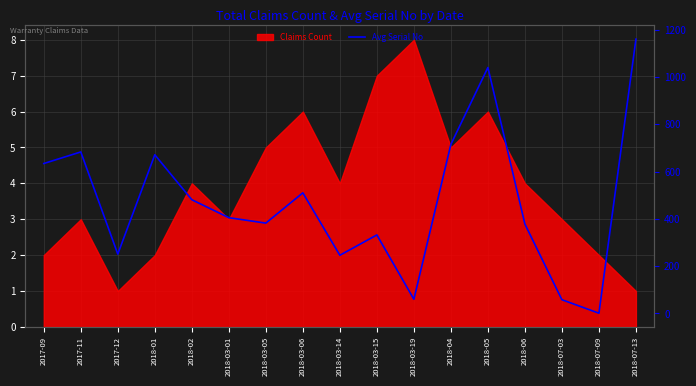

List the labels in order of value, smallest first.

2018-07-09, 2018-07-03, 2018-03-19, 2018-03-14, 2017-12, 2018-03-15, 2018-06, 2018-03-05, 2018-03-01, 2018-02, 2018-03-06, 2017-09, 2018-01, 2017-11, 2018-04, 2018-05, 2018-07-13